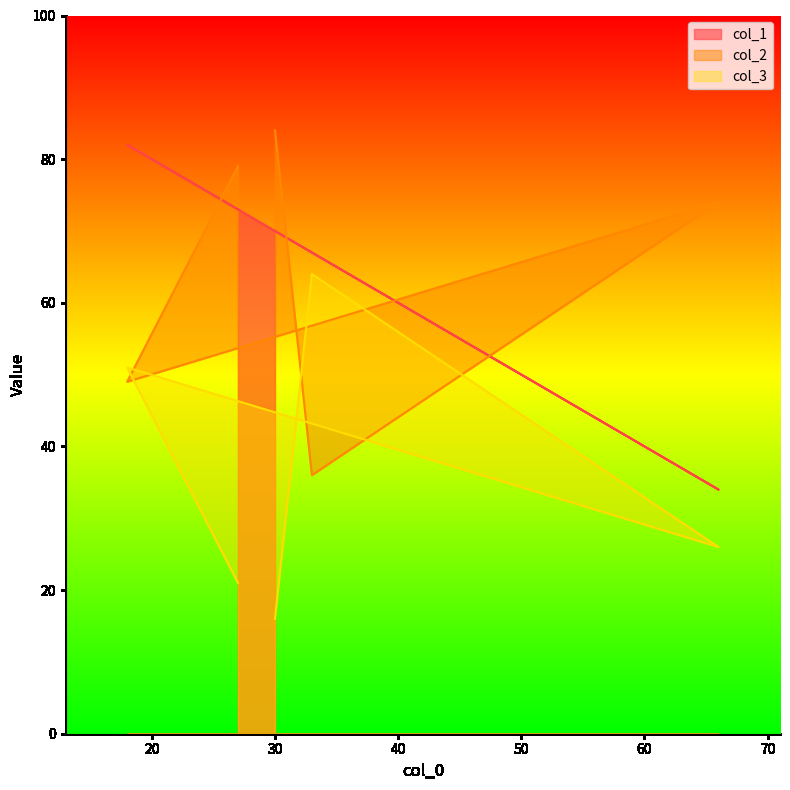

What is the greatest value displayed?

84